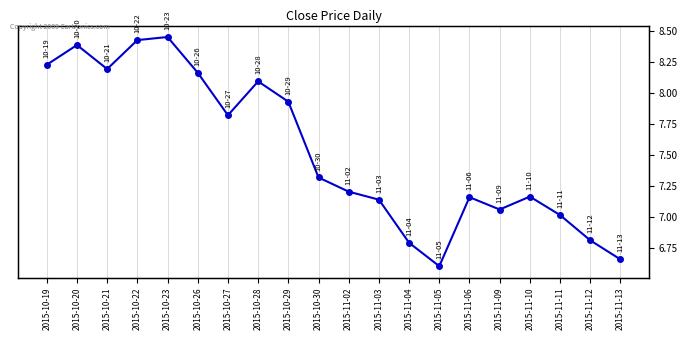

What position from the right is 2015-11-02?

10